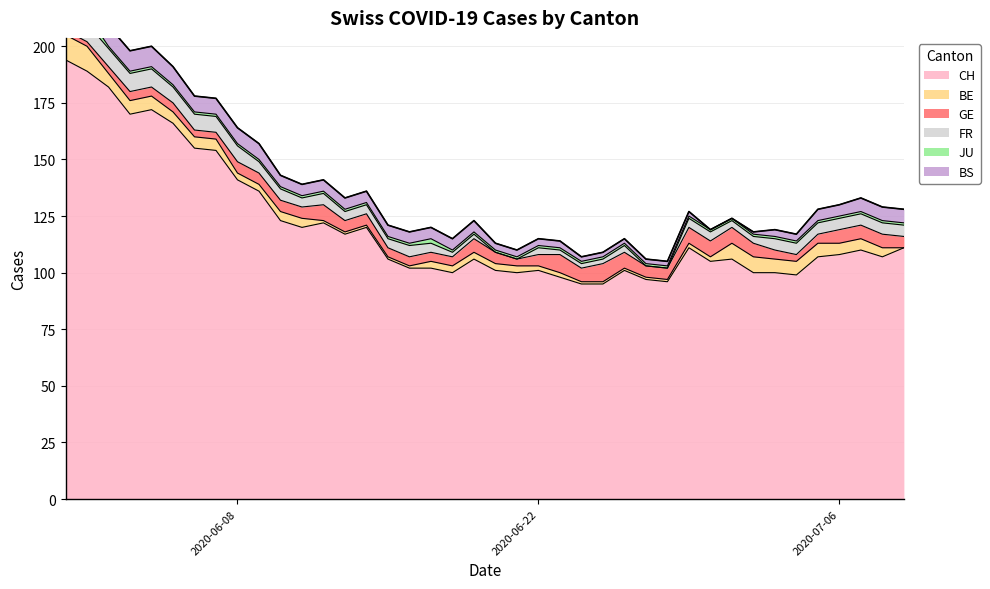

What is the difference between the maximum and minimum values in the FR series?

8